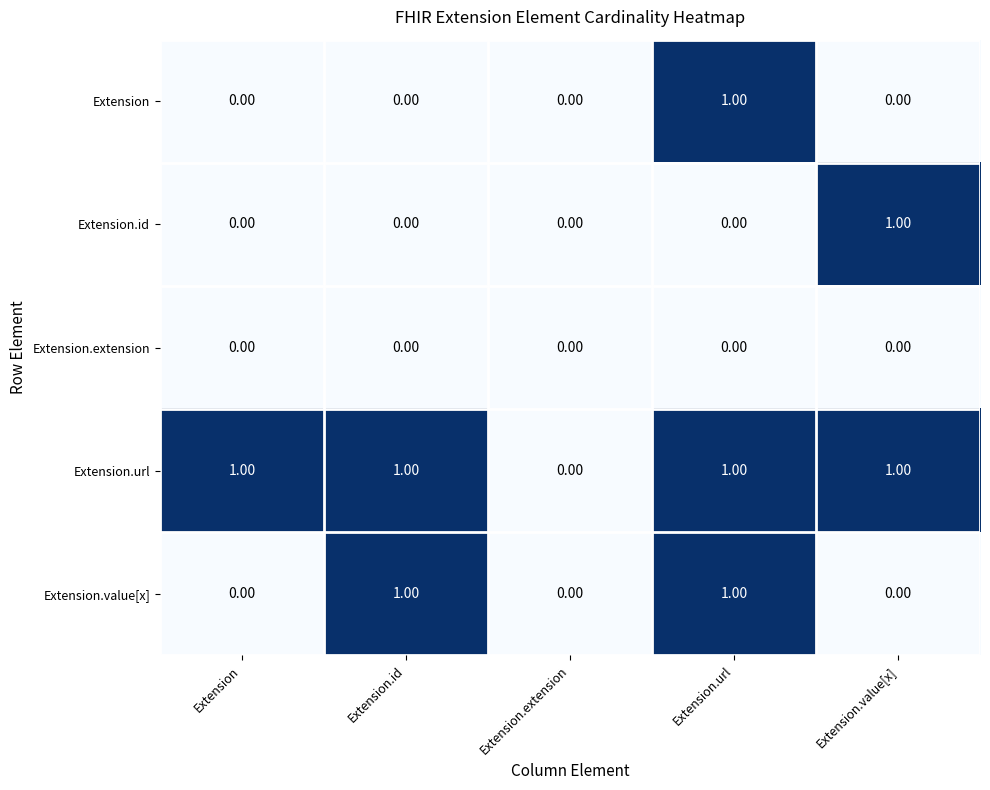

Which category has the lowest value in the Extension.url series?

Extension.extension